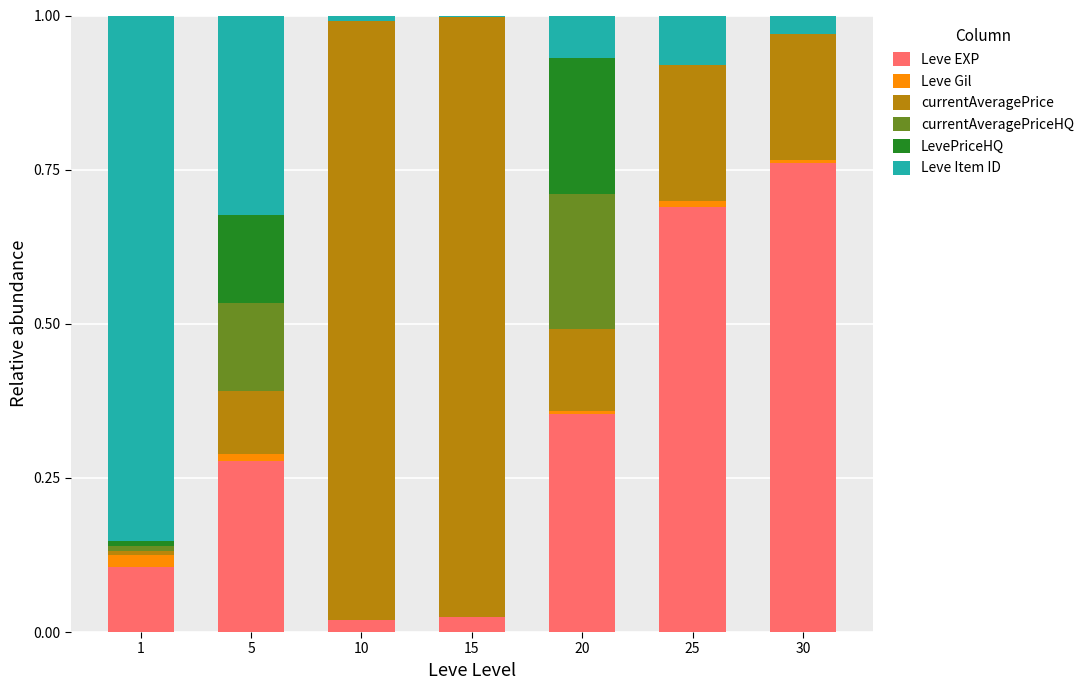

Does the chart contain stacked bars?

Yes